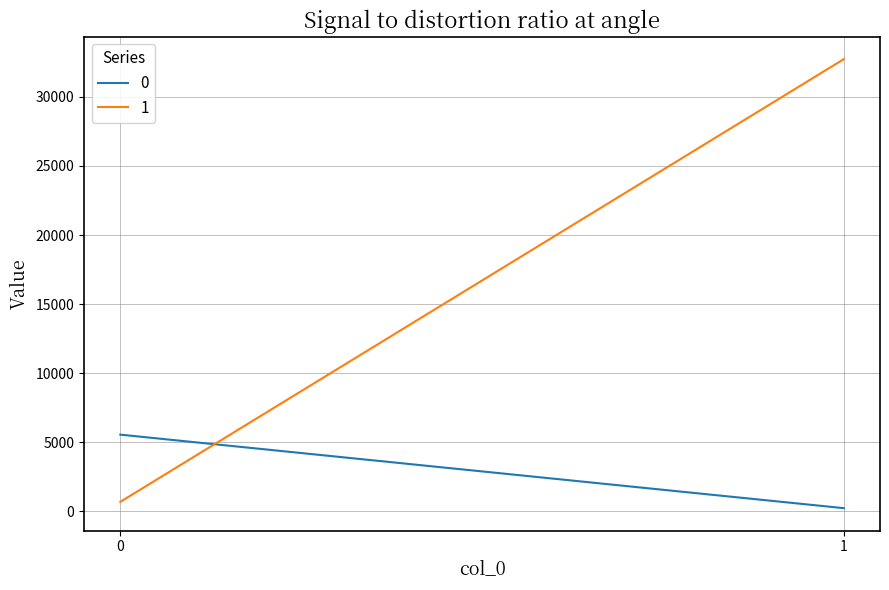

At which label is 0 closest to 2899?

1